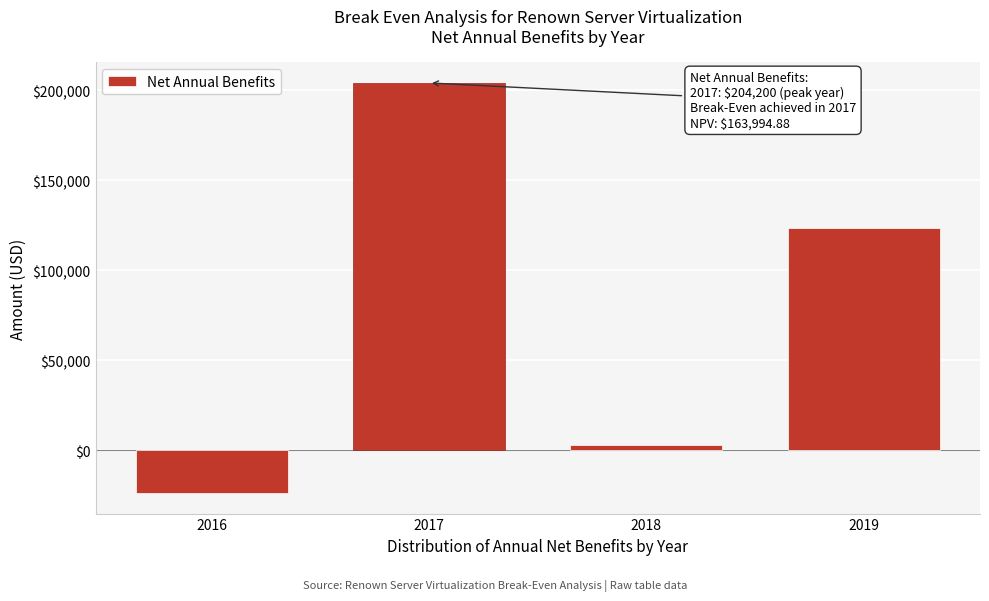

Reading left to right, transcribe all the data shown in this chart.

-23800	204200	3200	123800